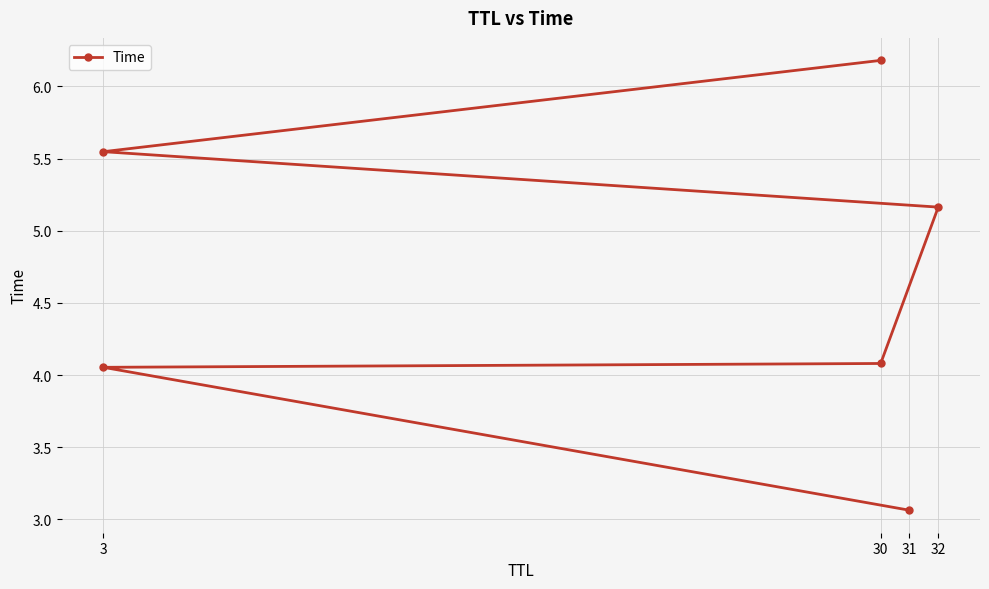

What is the smallest value displayed?

3.1